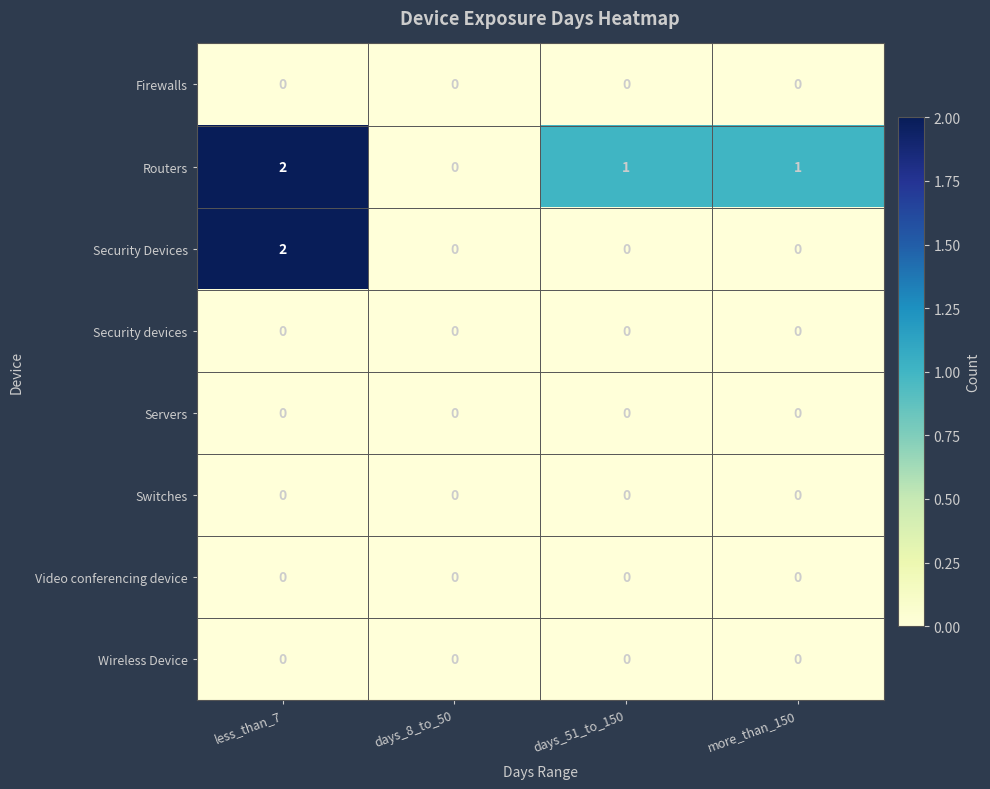

Between days_8_to_50 and days_51_to_150, which series saw the biggest shift?

Routers